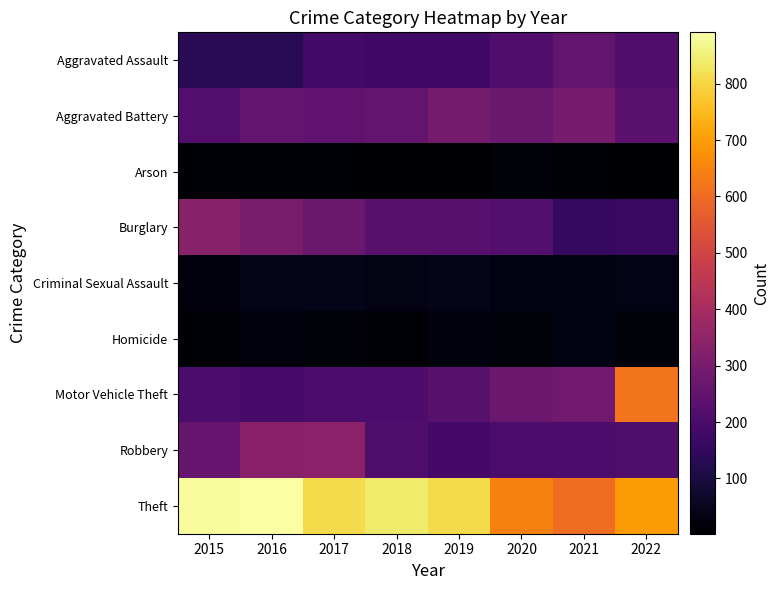

What is the difference between the highest and lowest values at 2019?

801